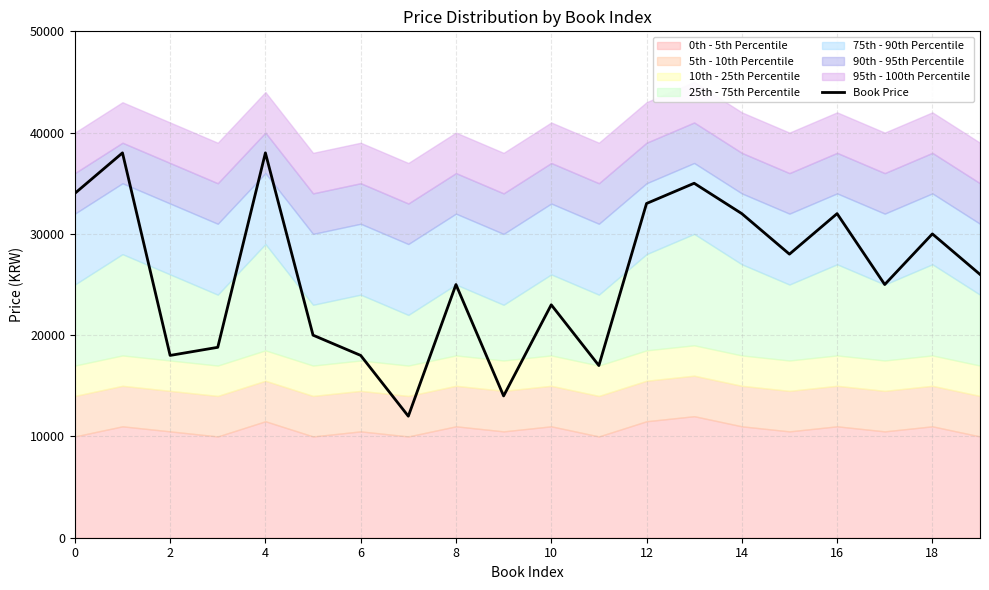

What is the minimum value for Book Price?

12000